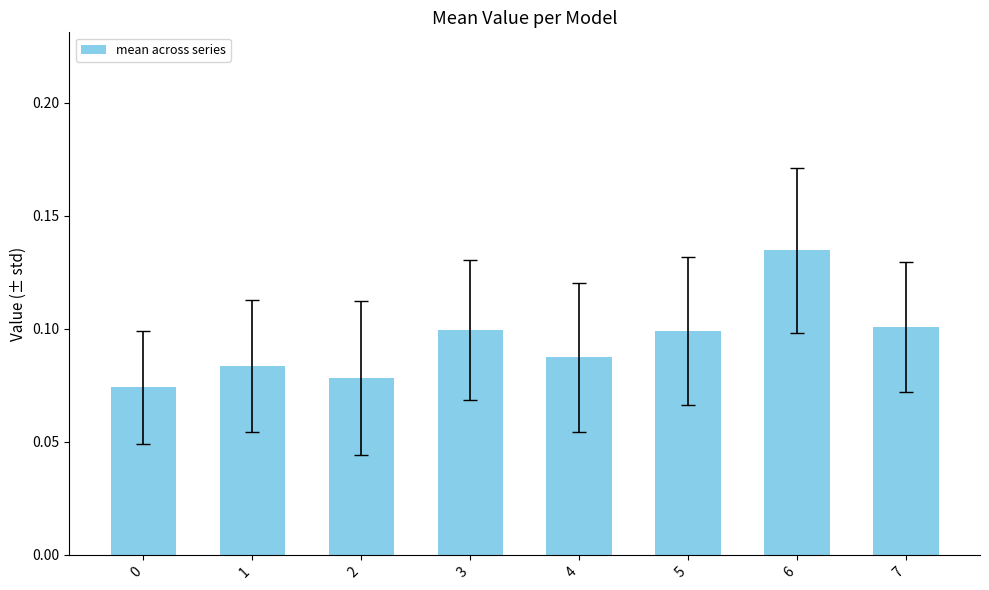

Count the values in the range 0 to 1.

8